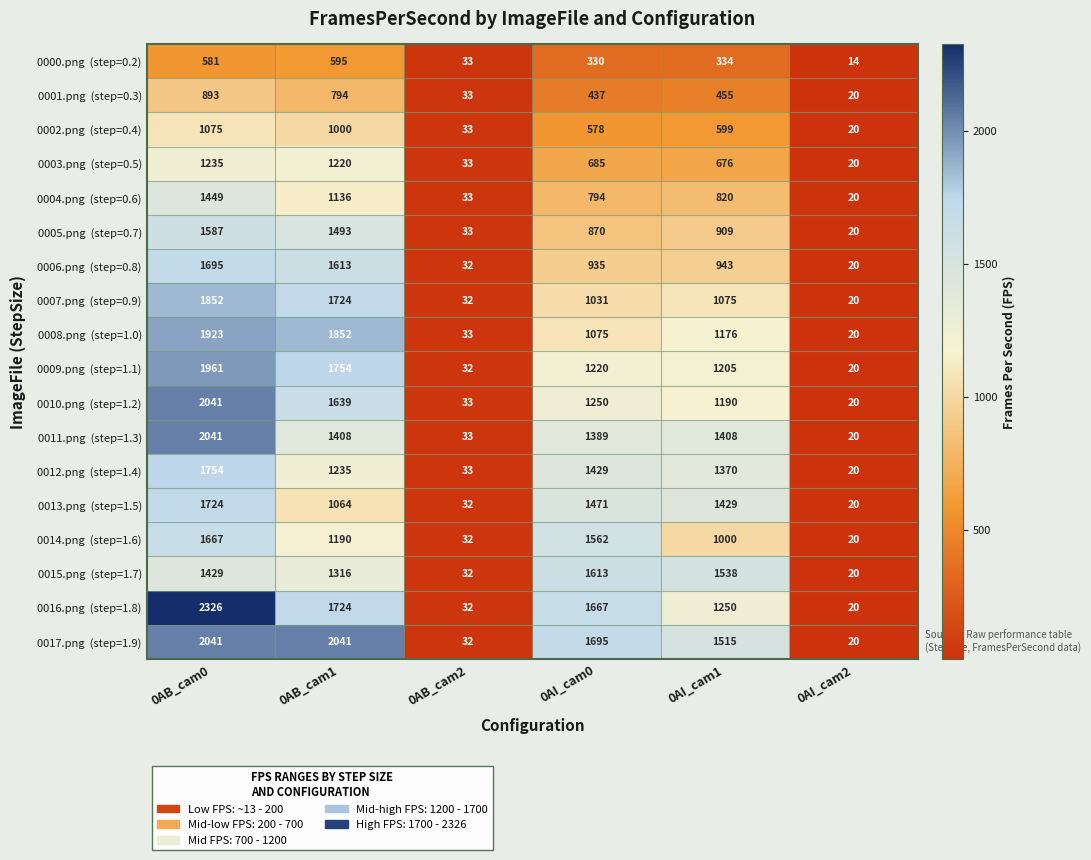

What is the difference between the highest and lowest values at 0AI_cam0?

1365